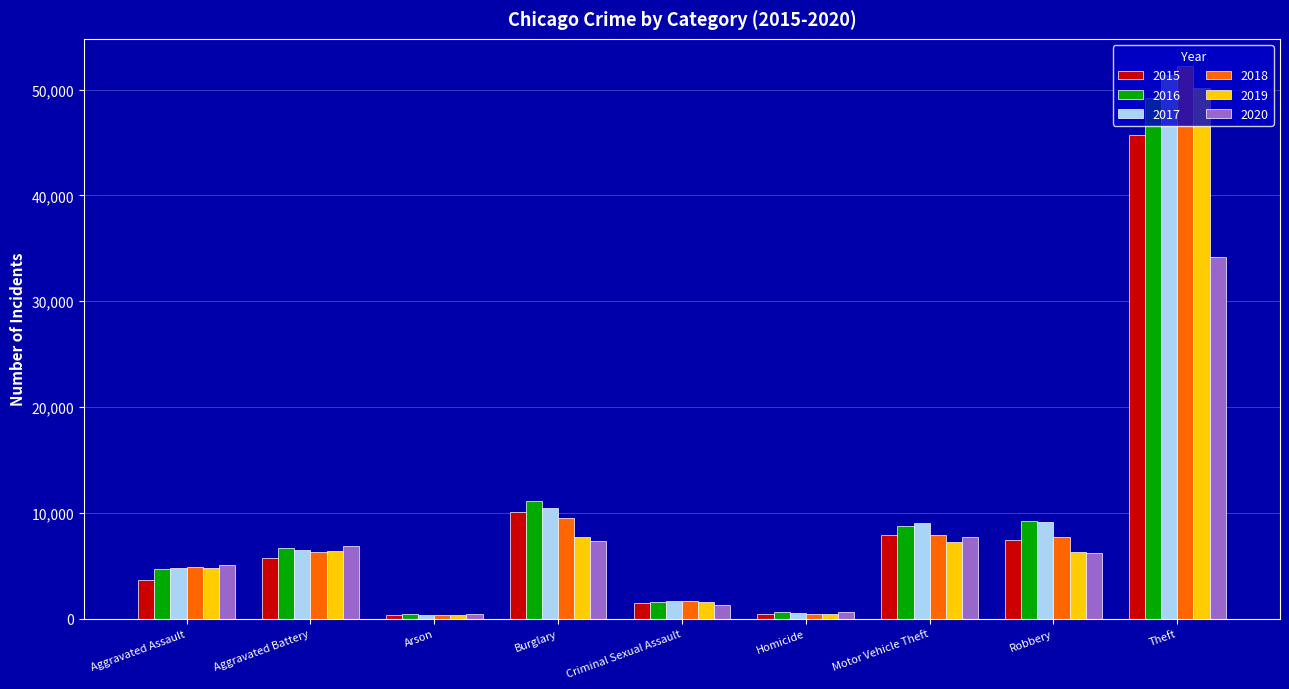

What is the greatest value displayed?

52201